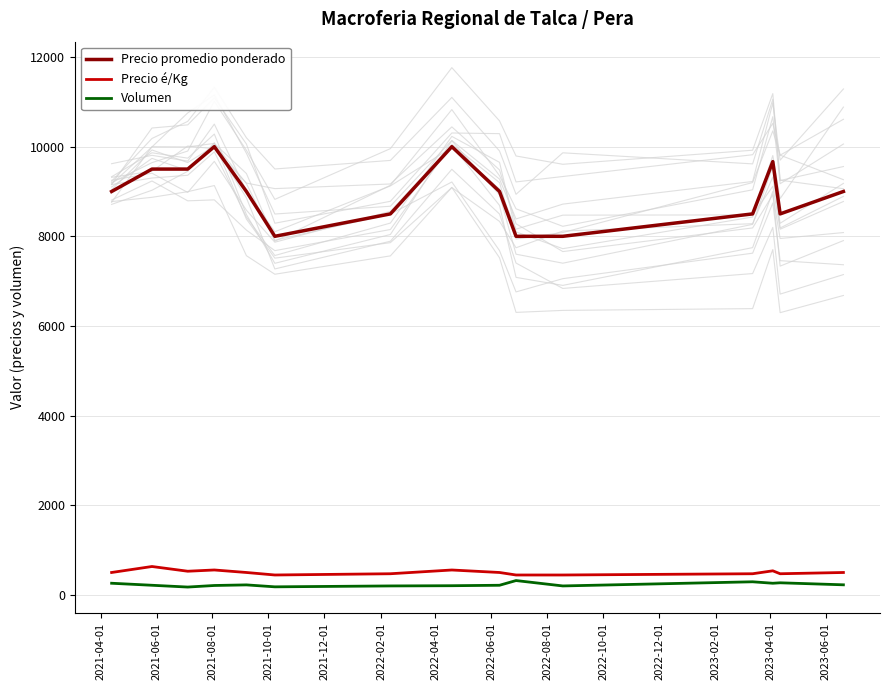

How many data points does each series have?

15